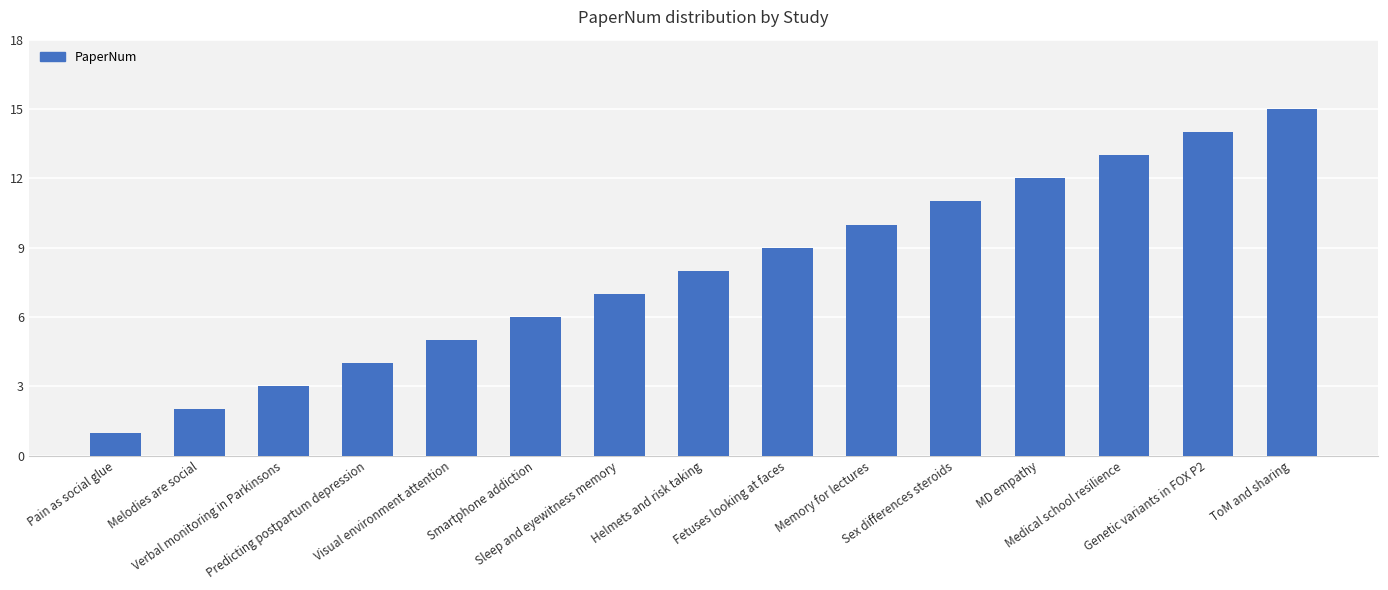

The value at Melodies are social is 2. True or false?

True